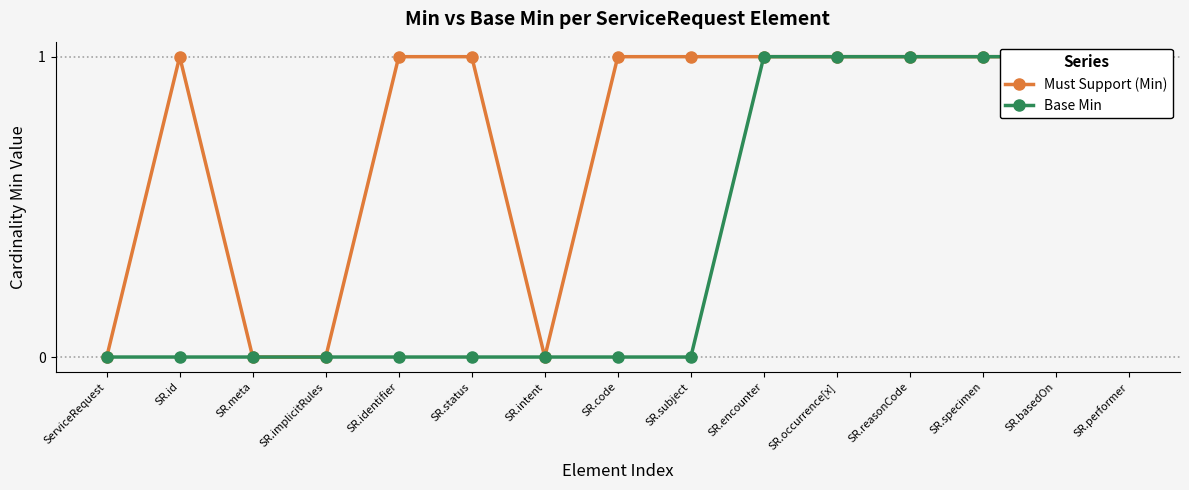

What is the difference between the Must Support (Min) values at SR.implicitRules and SR.encounter?

1